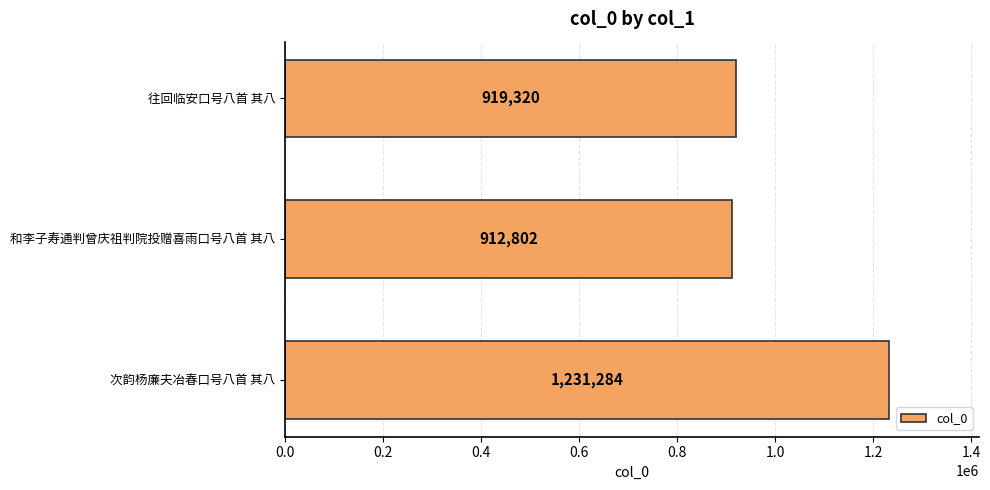

What is the change in value from 次韵杨廉夫冶春口号八首 其八 to 往回临安口号八首 其八?

-311964